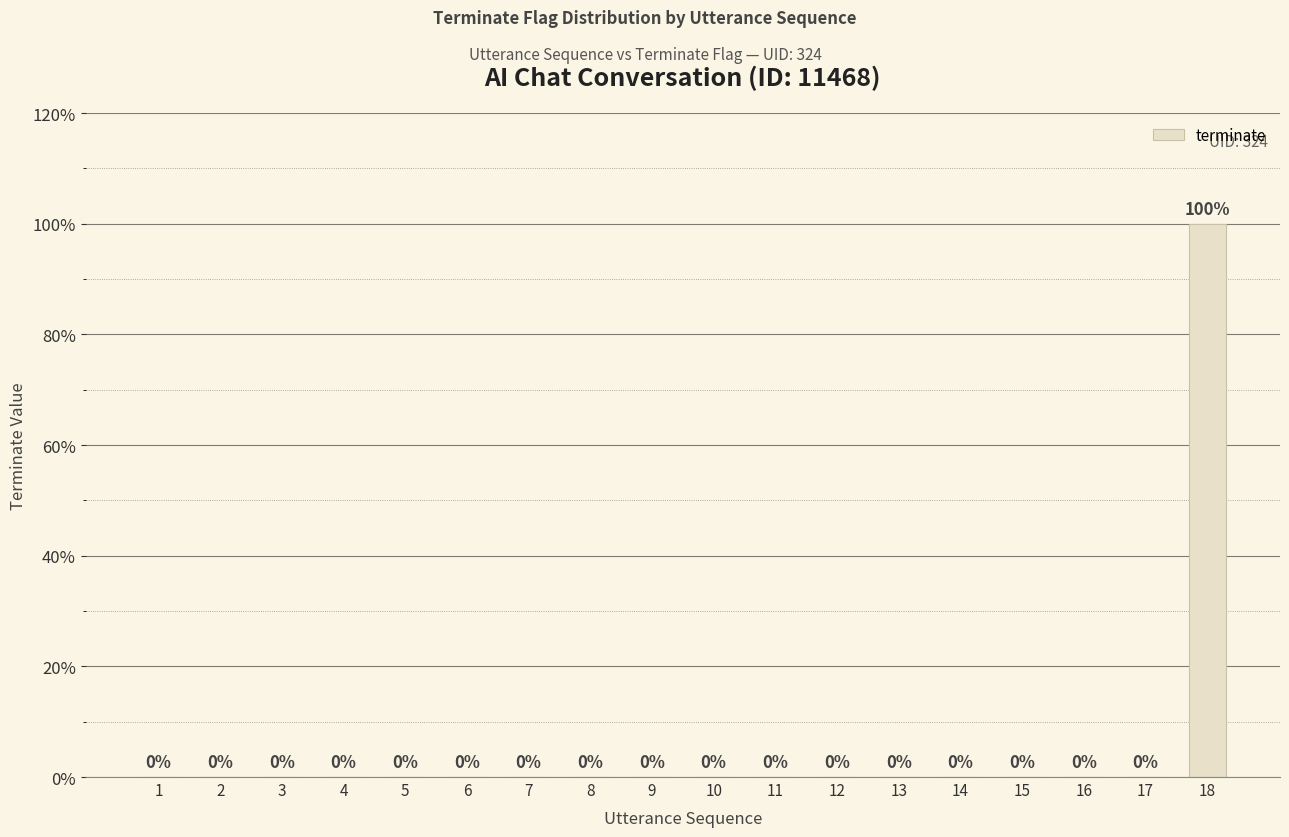

What is the sum of the values at 18 and 14?

100